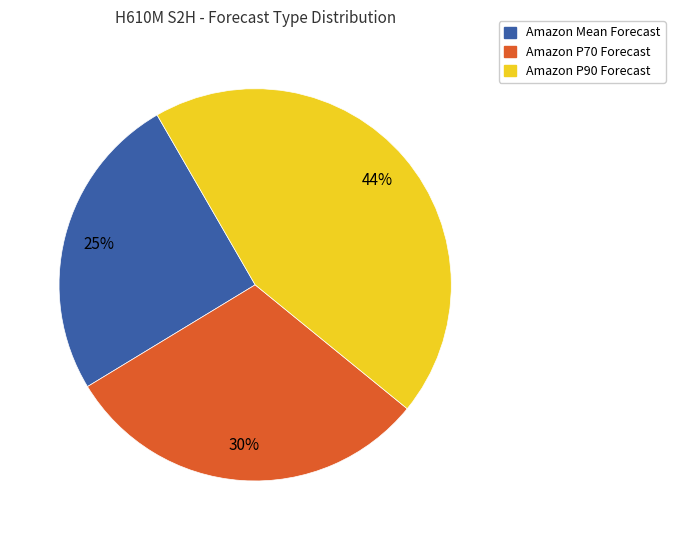

Is there any slice that represents more than half of the pie?

No